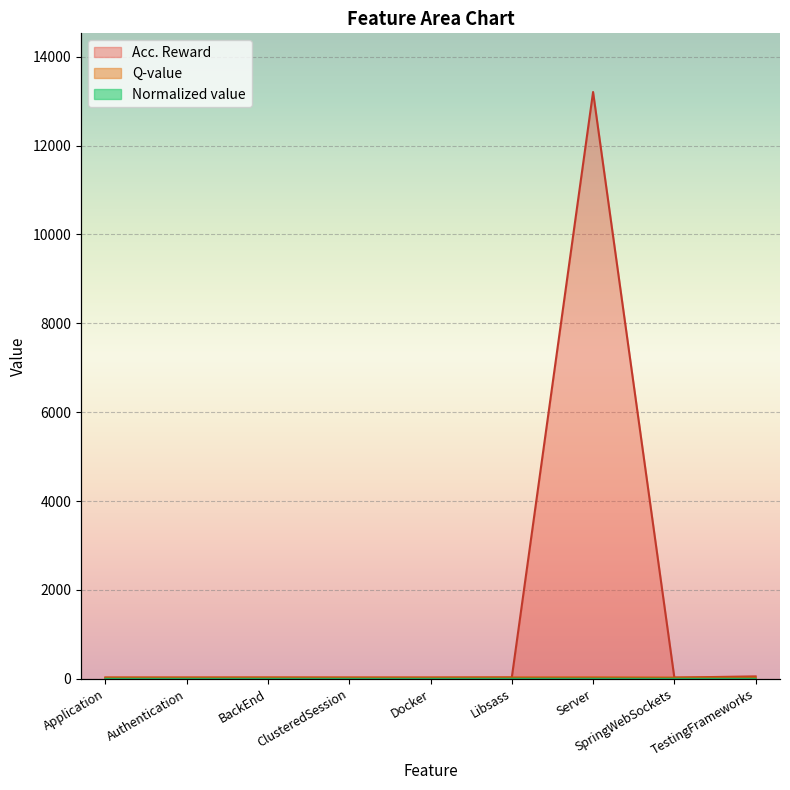

In Normalized value, how many points are higher than both neighbors (excluding endpoints)?

2